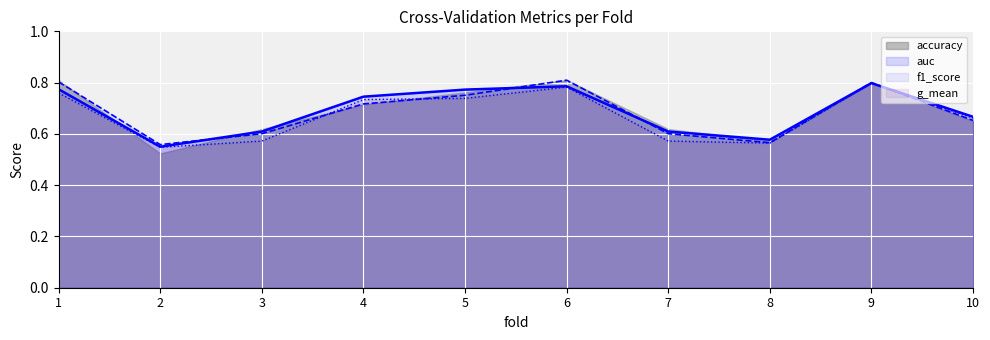

Where is the first local maximum for f1_score?

6